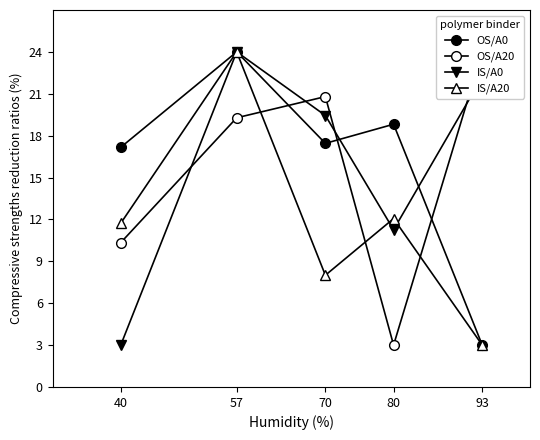

Rank the categories by OS/A0 value from highest to lowest.

57, 80, 70, 40, 93